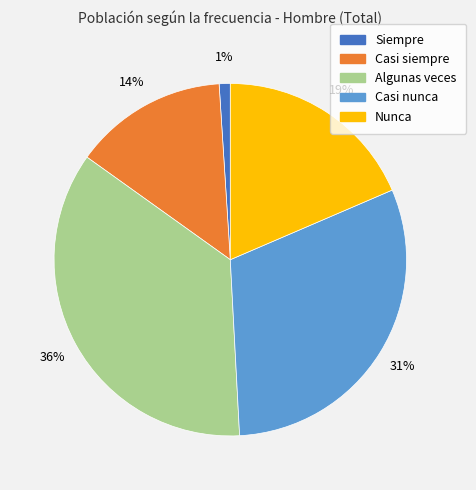

Is there any slice that represents more than half of the pie?

No